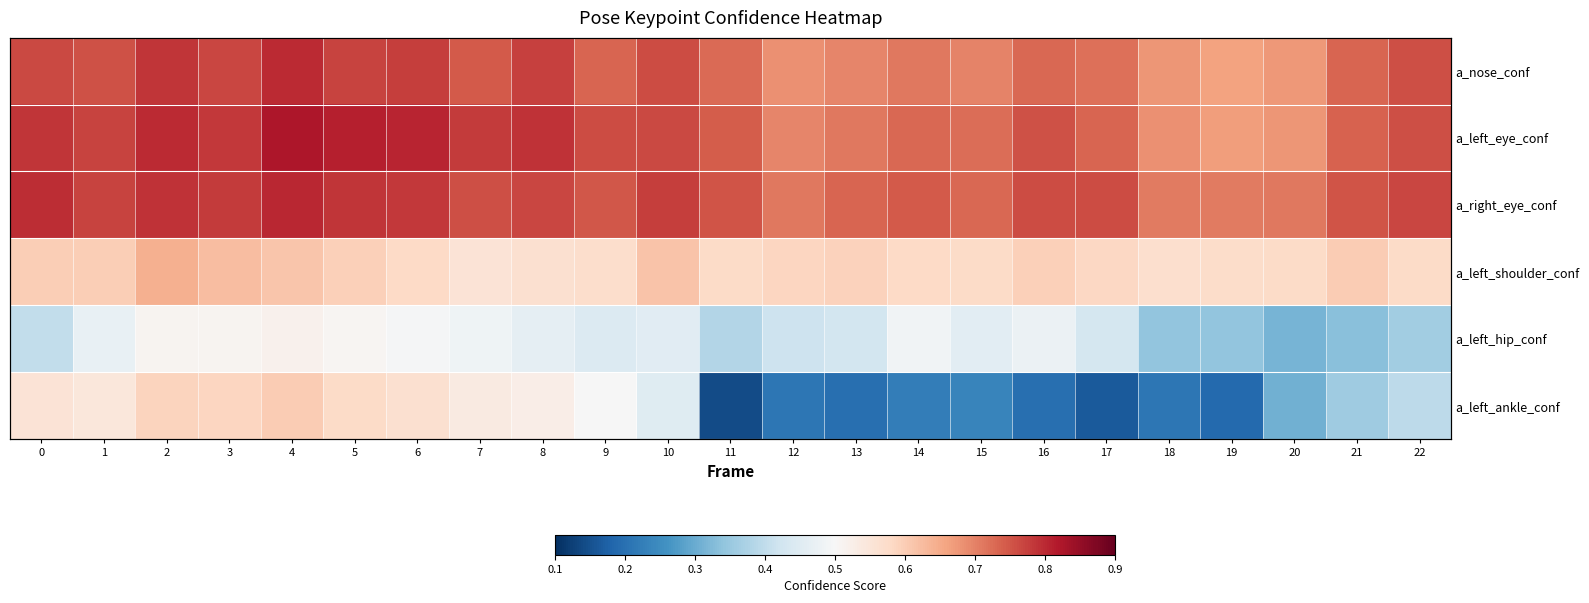

Rank the series at 8 from lowest to highest value.

a_left_hip_conf, a_left_ankle_conf, a_left_shoulder_conf, a_right_eye_conf, a_nose_conf, a_left_eye_conf